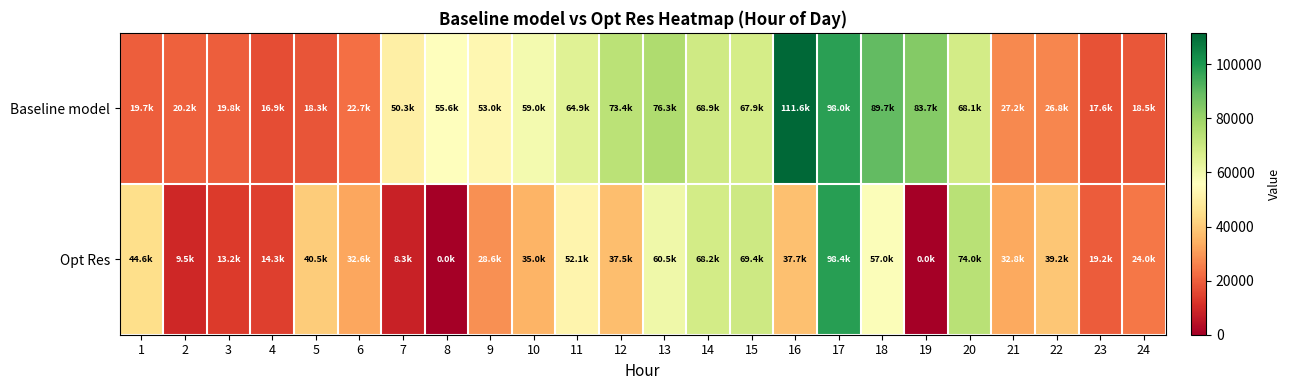

Reading right to left, transcribe all the data shown in this chart.

Baseline model: 24=18494.9	23=17557.1	22=26776.9	21=27170.8	20=68110.3	19=83705.1	18=89743.5	17=97959.2	16=111583.4	15=67917.3	14=68918.1	13=76267.4	12=73447.8	11=64891.9	10=58966.8	9=52956.1	8=55582.1	7=50278.8	6=22707.3	5=18255.0	4=16861.4	3=19805.2	2=20227.6	1=19715.8
Opt Res: 24=23988.1	23=19197.7	22=39199.0	21=32781.3	20=74030.3	19=0.0	18=57018.2	17=98410.8	16=37734.8	15=69425.4	14=68226.7	13=60492.9	12=37476.2	11=52073.4	10=34982.9	9=28618.7	8=0.0	7=8274.3	6=32567.8	5=40519.7	4=14255.0	3=13157.4	2=9521.9	1=44627.6